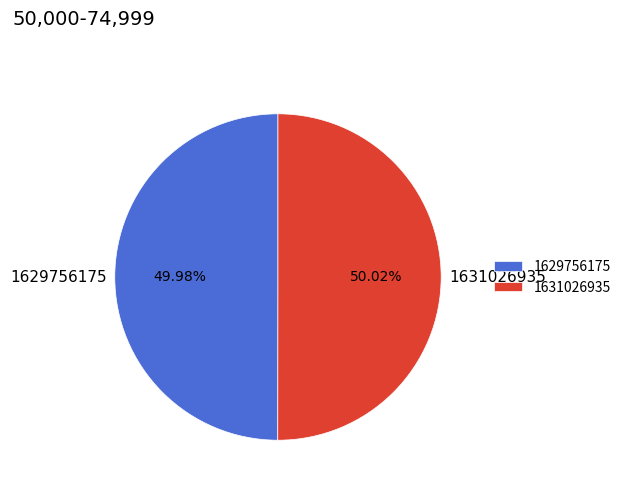

What is the total percentage of 1631026935 and 1629756175?

100.0%